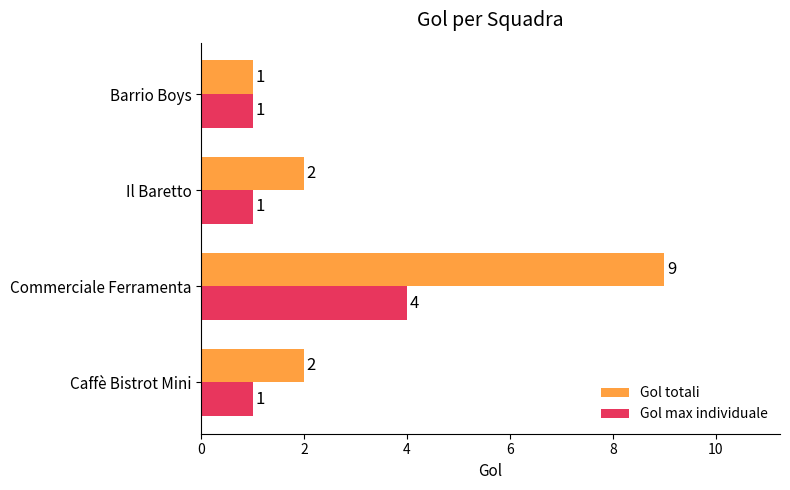

List the series in order of their overall mean, highest first.

Gol totali, Gol max individuale